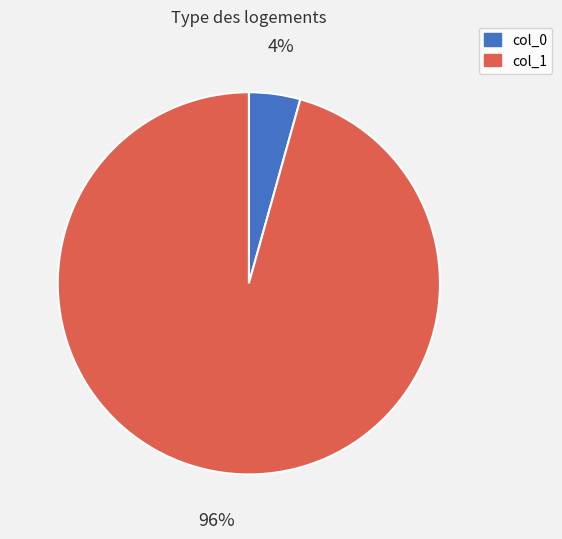

Is there a majority slice in this chart?

Yes